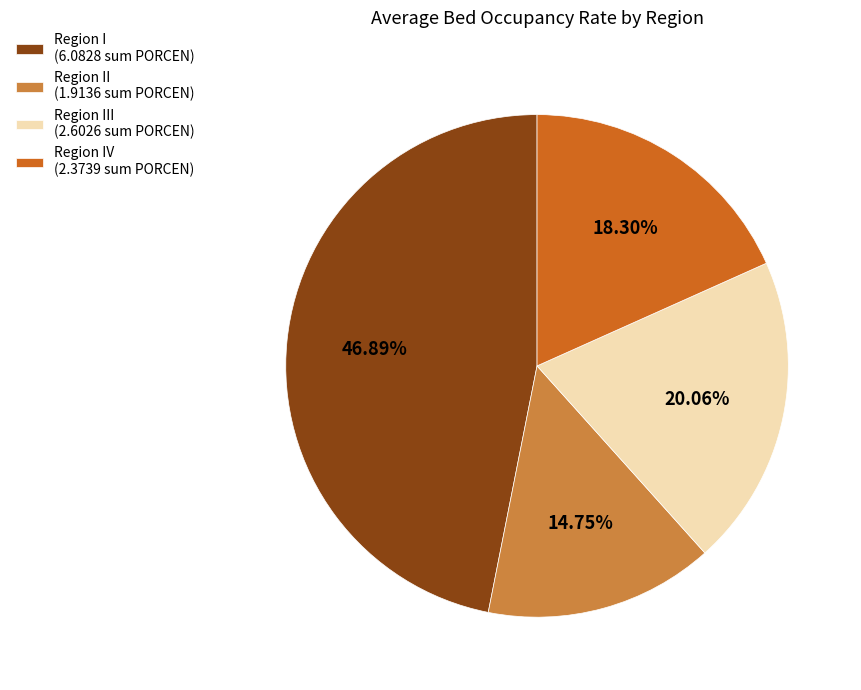

Combined, do Region II (1.9136 sum PORCEN) and Region III (2.6026 sum PORCEN) account for over 50%?

No